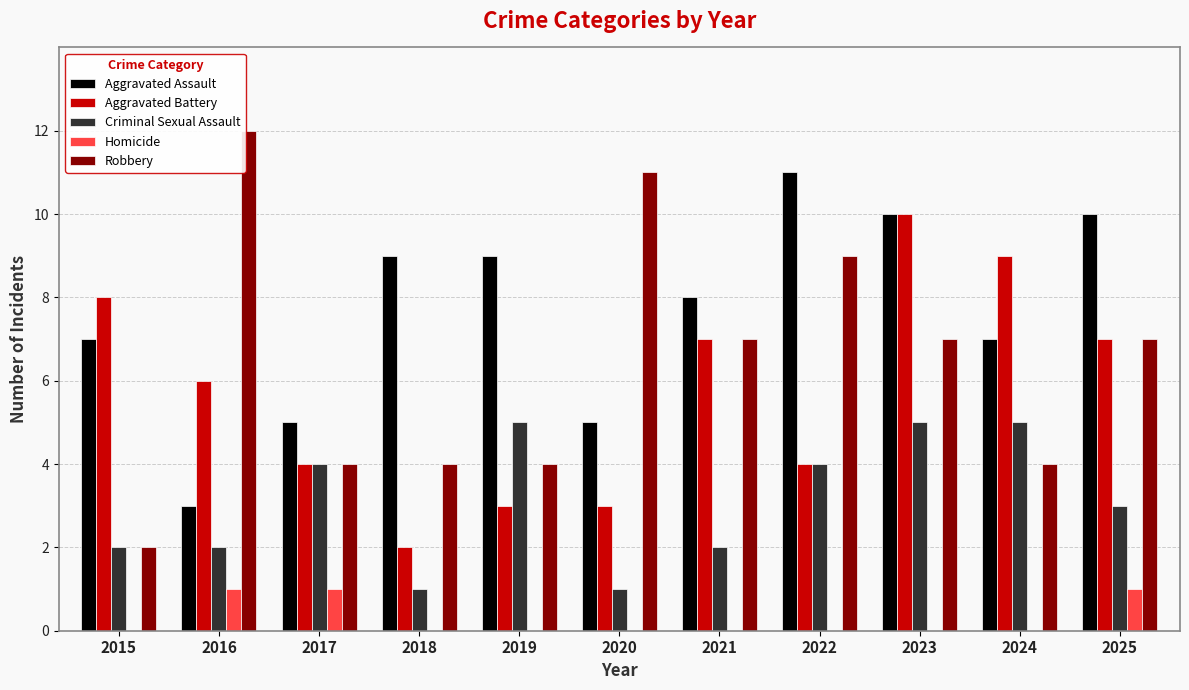

Is the value of Homicide at 2025 greater than the value of Aggravated Battery at 2017?

No